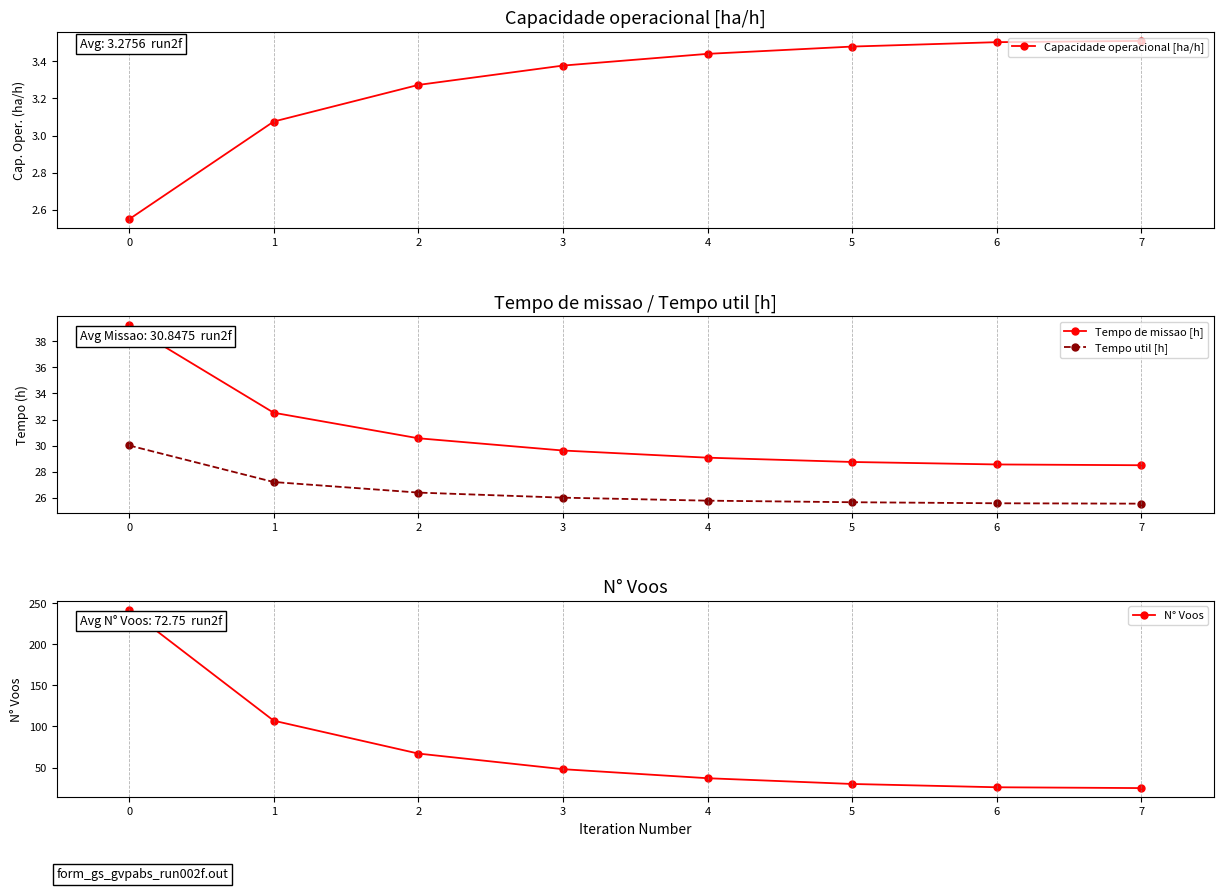

How many times do N° Voos and Tempo de missao [h] cross each other?

1